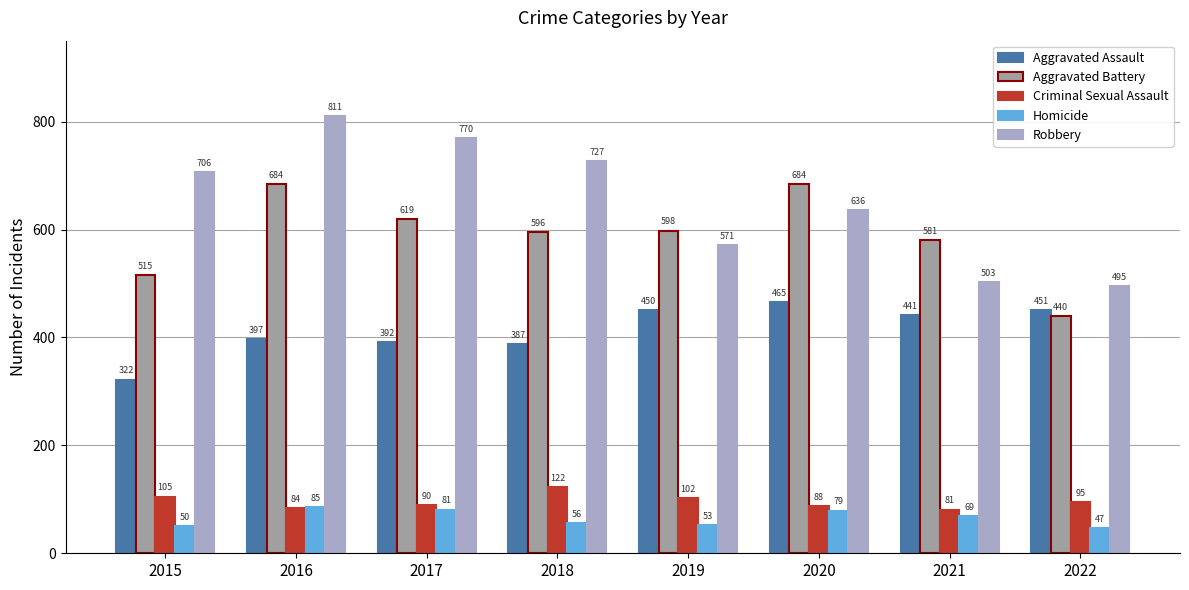

How many values in the Aggravated Assault series are below 441?

4